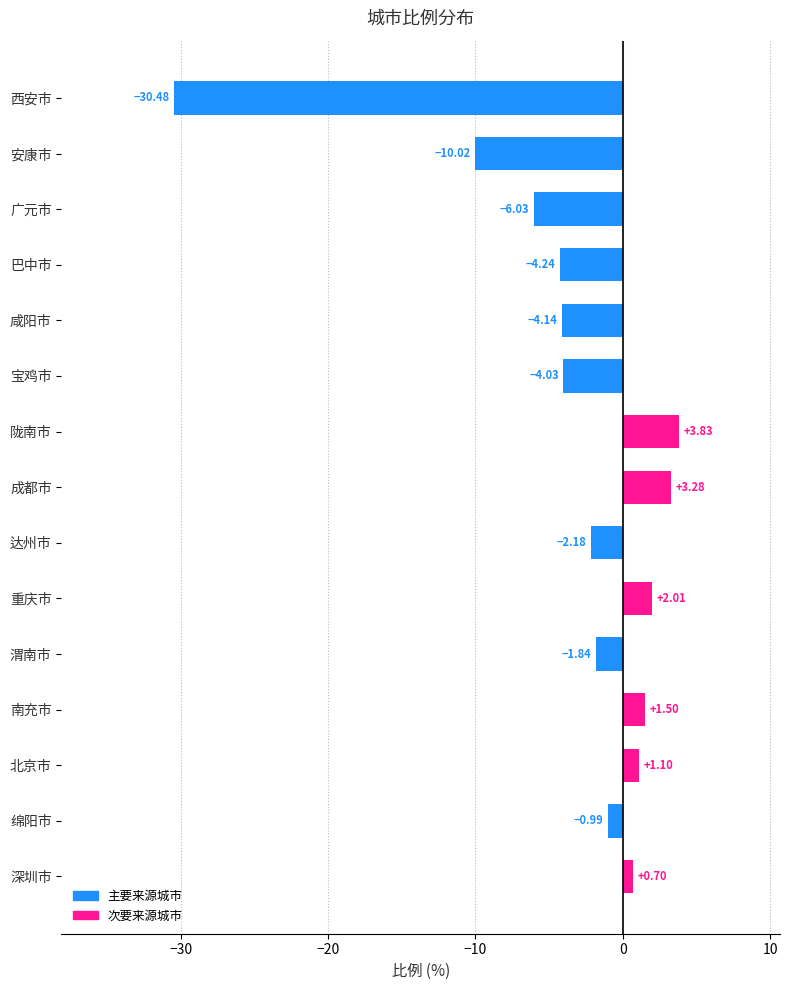

How many values are above zero?

6